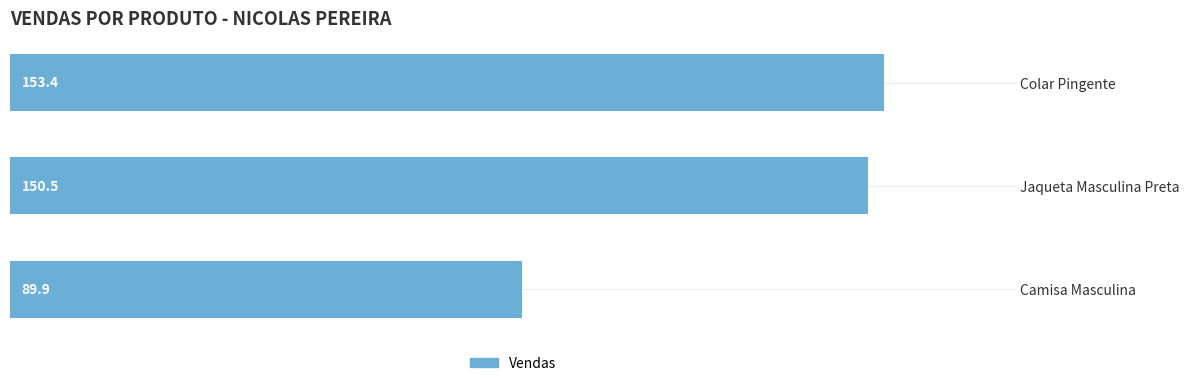

Reading left to right, extract all data points from this chart.

0=153.4	20=150.5	40=89.9